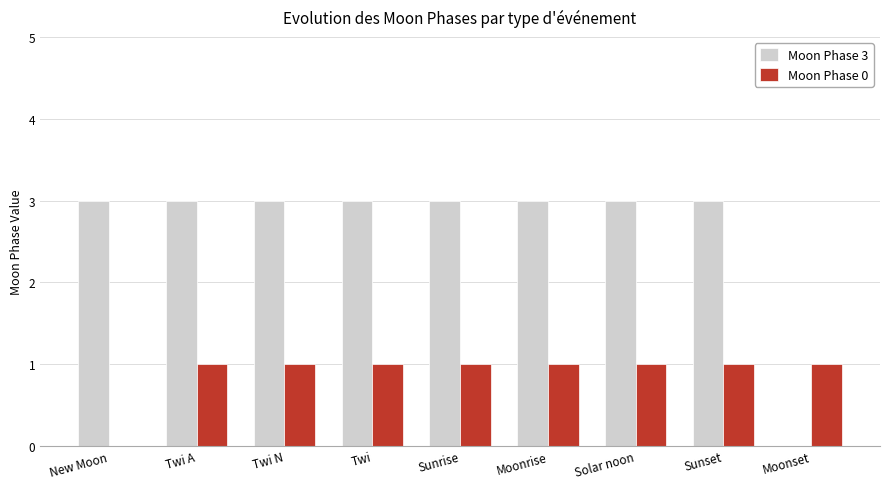

Which series changed the most between Sunset and Moonset?

Moon Phase 3